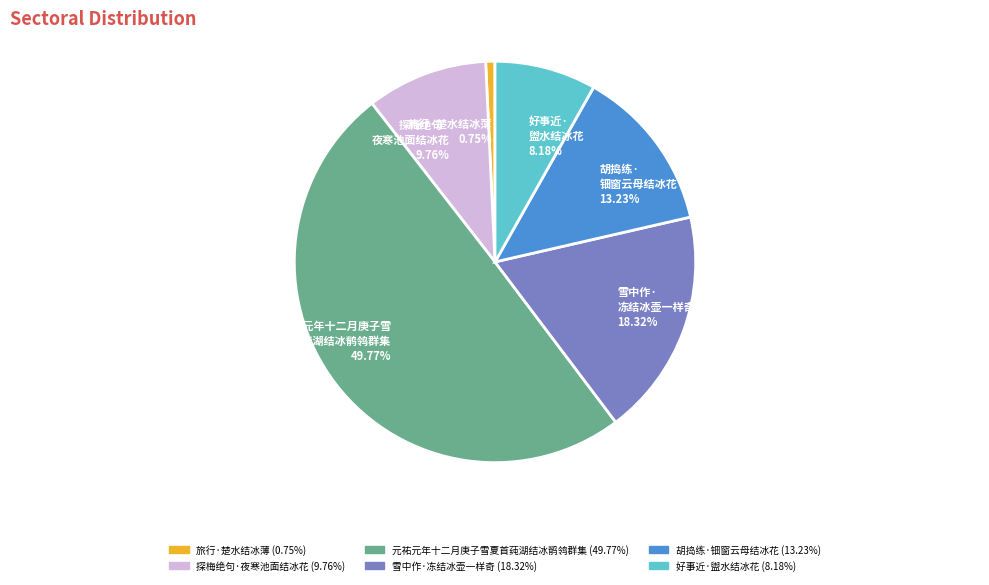

Is 胡捣练· 钿窗云母结冰花 the majority of the pie?

No